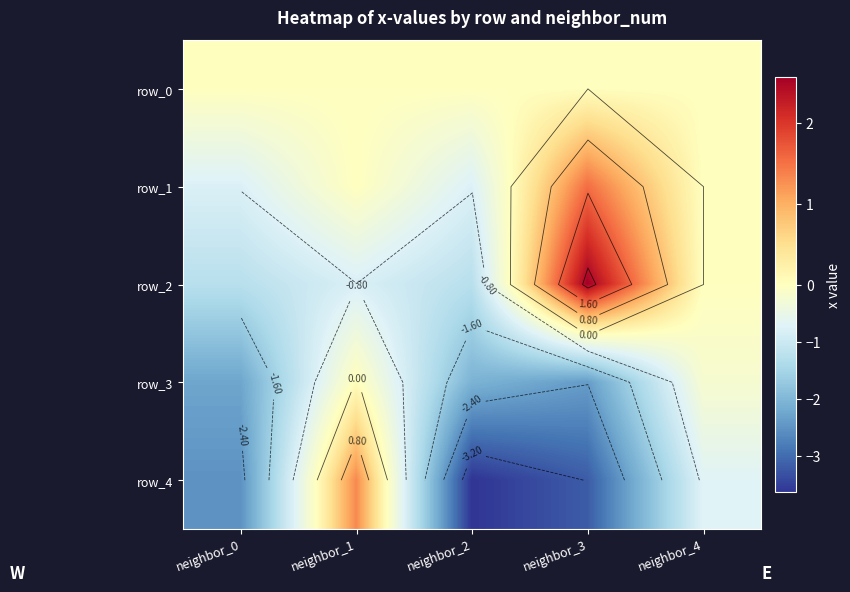

Which series changed the most between neighbor_1 and neighbor_2?

row_4